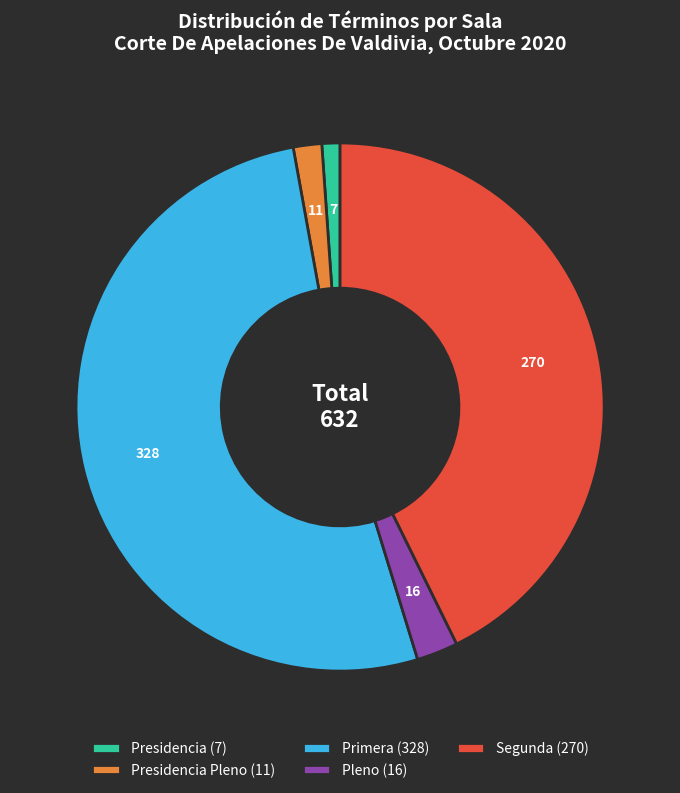

Which slice is the largest?

Primera (328)